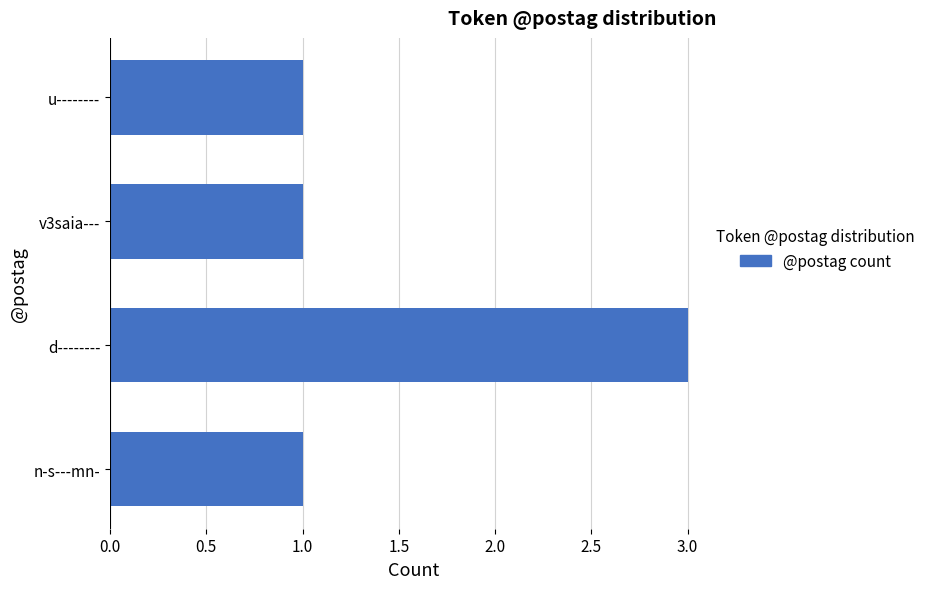

Is it true that the value at v3saia--- is 2?

False